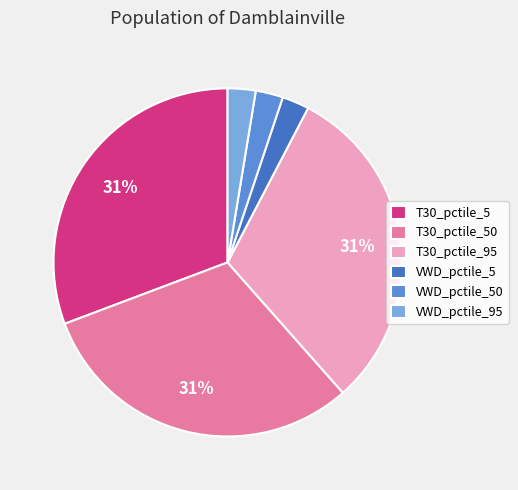

Is it true that VWD_pctile_50 is 3% of the pie?

True